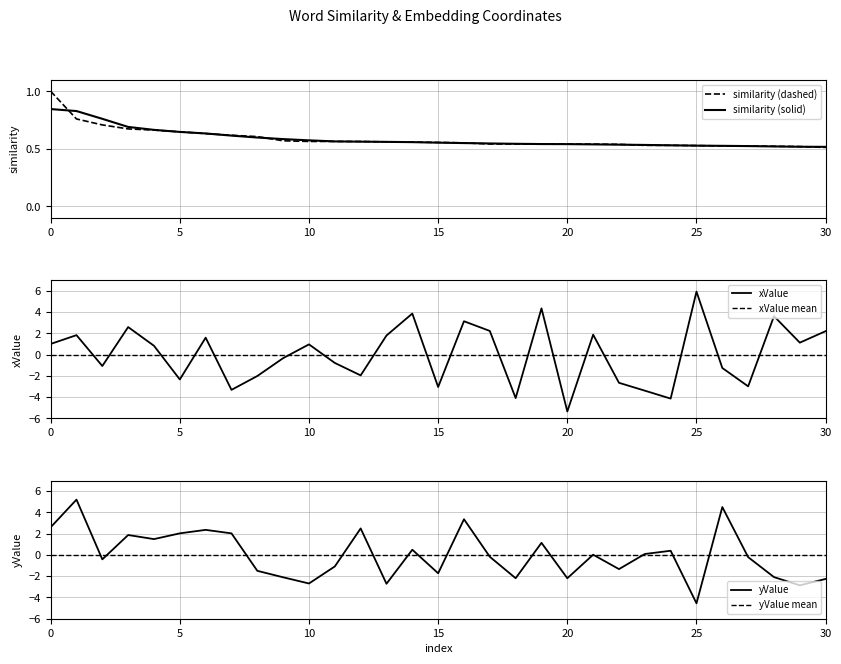

Which series ends up on top after the final intersection of xValue mean and xValue?

xValue